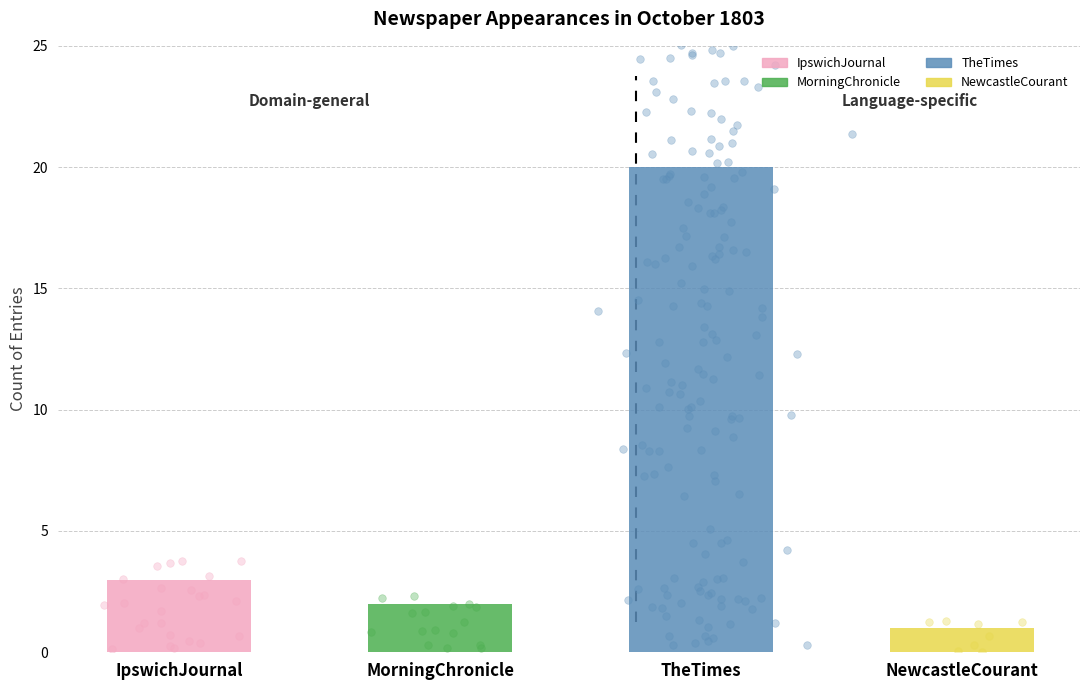

What is the change in value from MorningChronicle to TheTimes?

+18